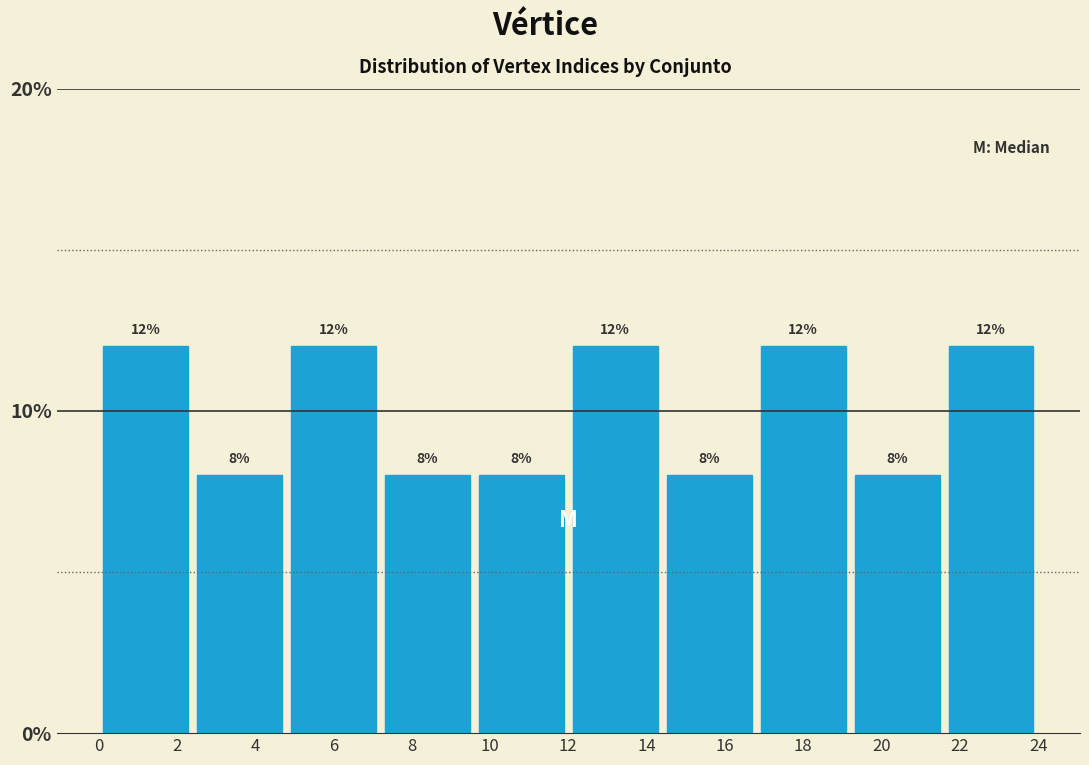

What is the height of the bar covering 2.4 to 4.8 on the x-axis?

8